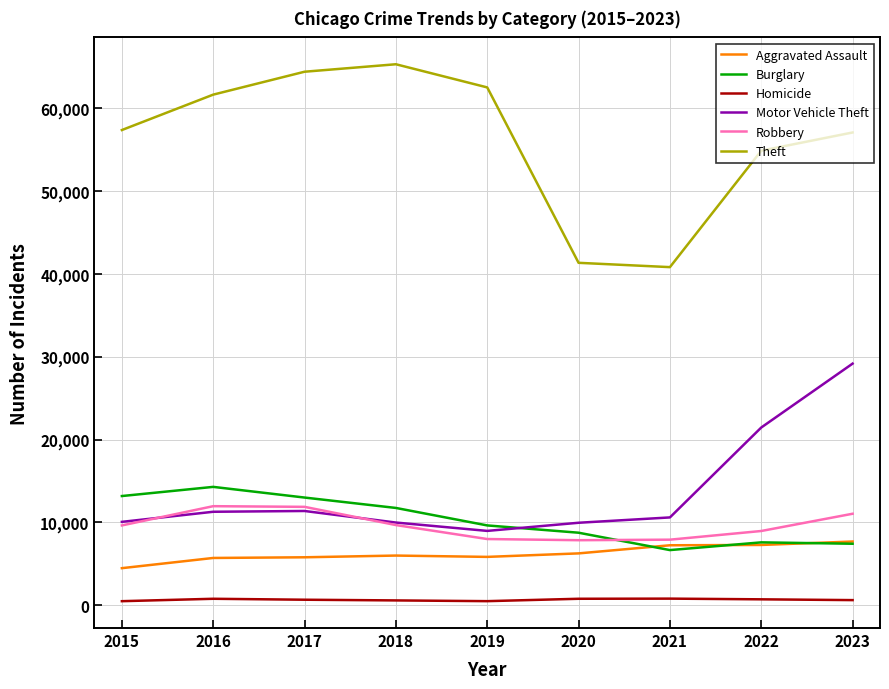

Which series has the largest range (max minus min)?

Theft